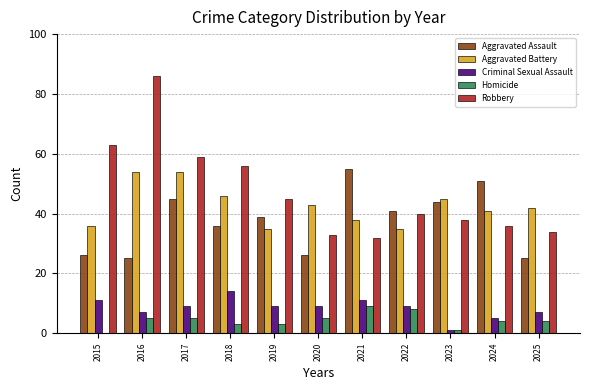

Which category has the highest value across all series?

2016